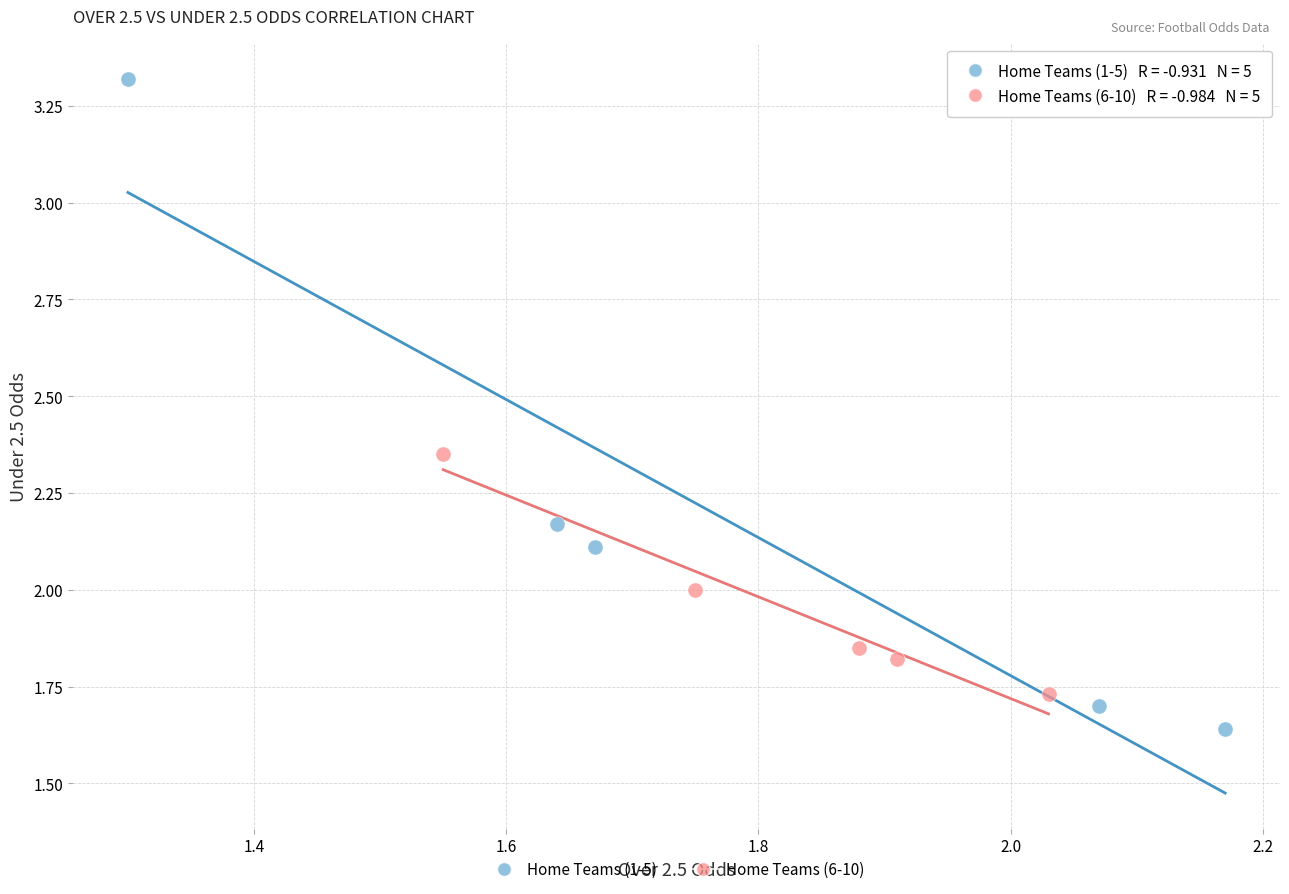

Which series has the widest spread of Y values?

Home Teams (1-5)